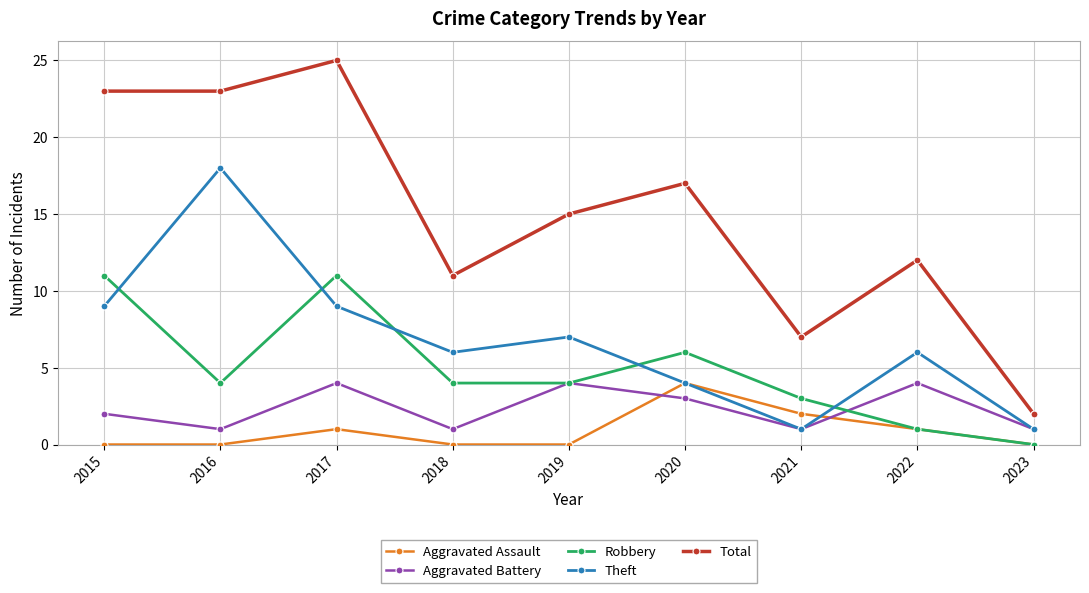

Count the Aggravated Battery values in the range 1 to 4.

9